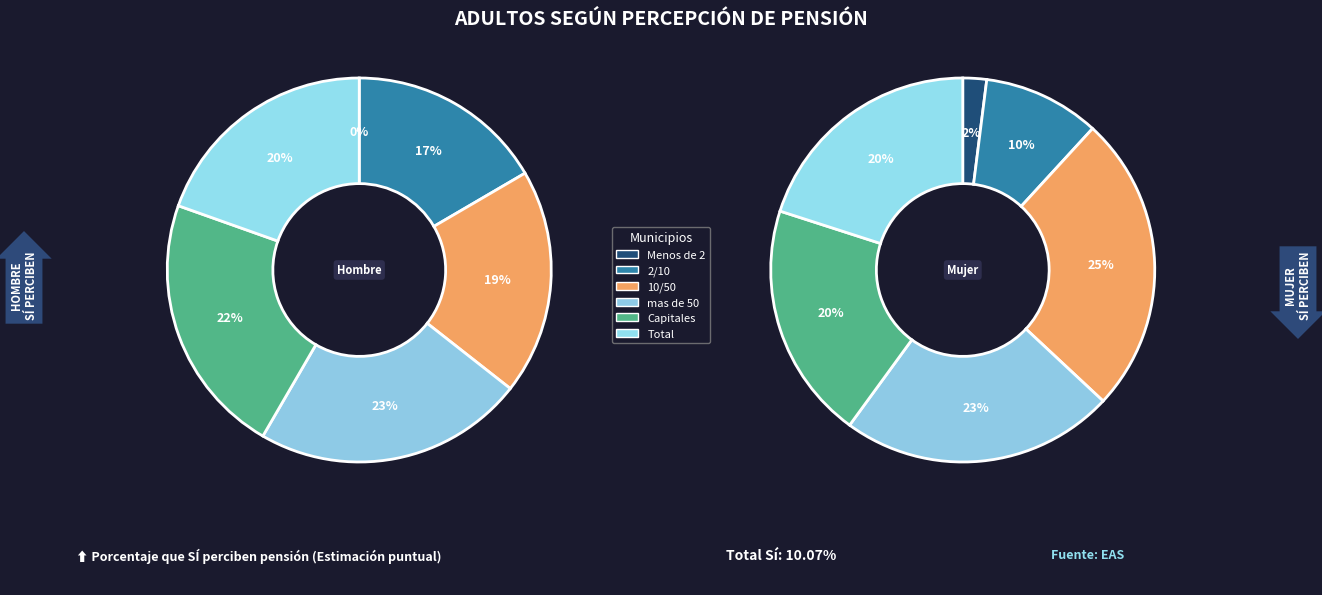

Which slice is the smallest?

Menos de 2